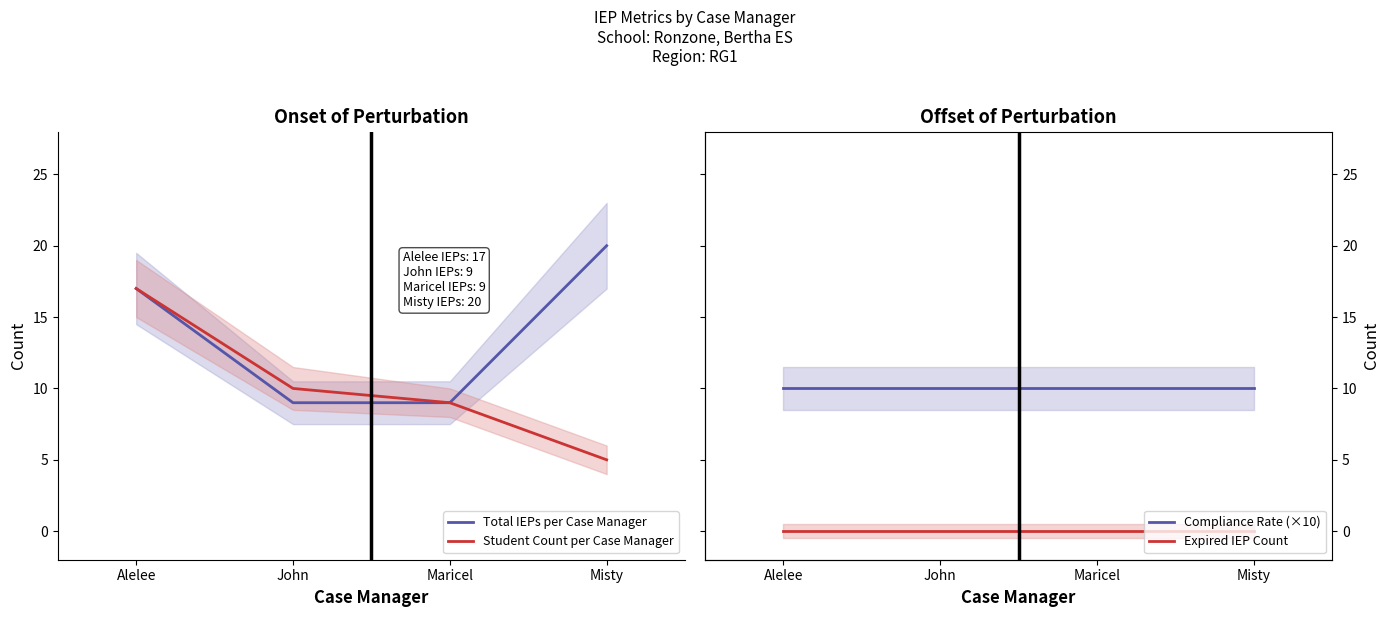

What position from the right is Alelee?

4